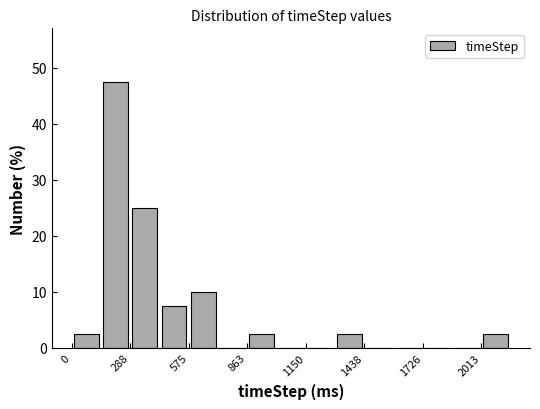

Around what value on the x-axis is the tallest bar? Give the approximate position of its centre, as read against the axis.

200